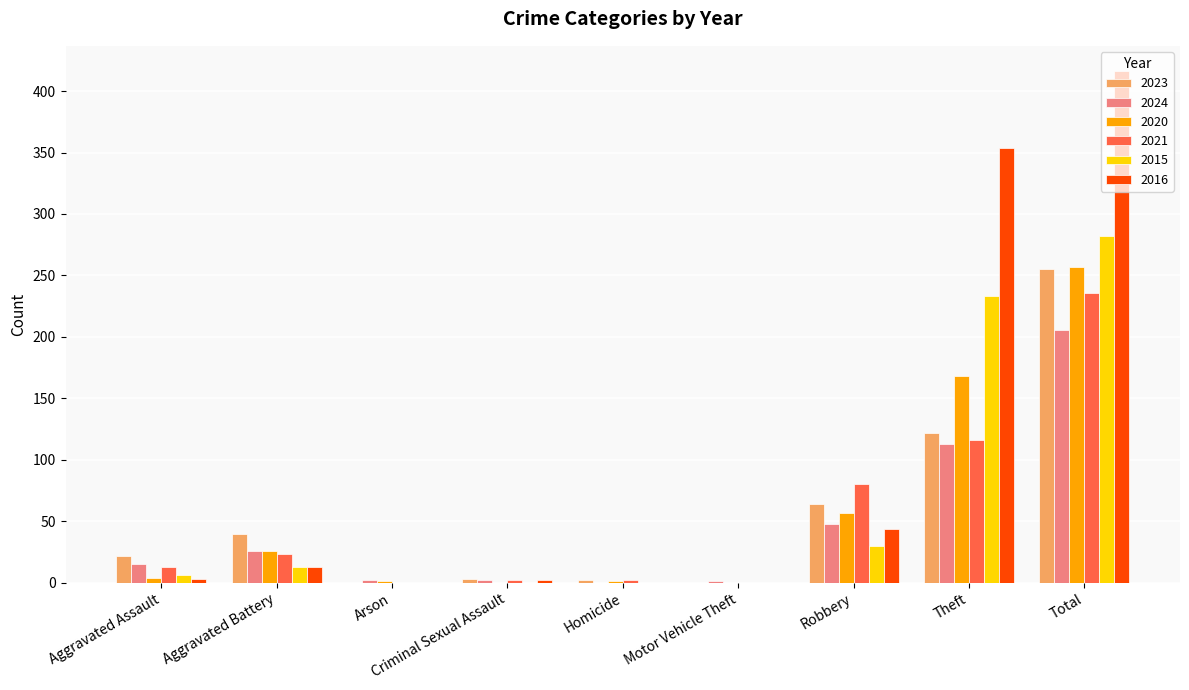

Are the bars grouped side by side (vs. stacked)?

Yes